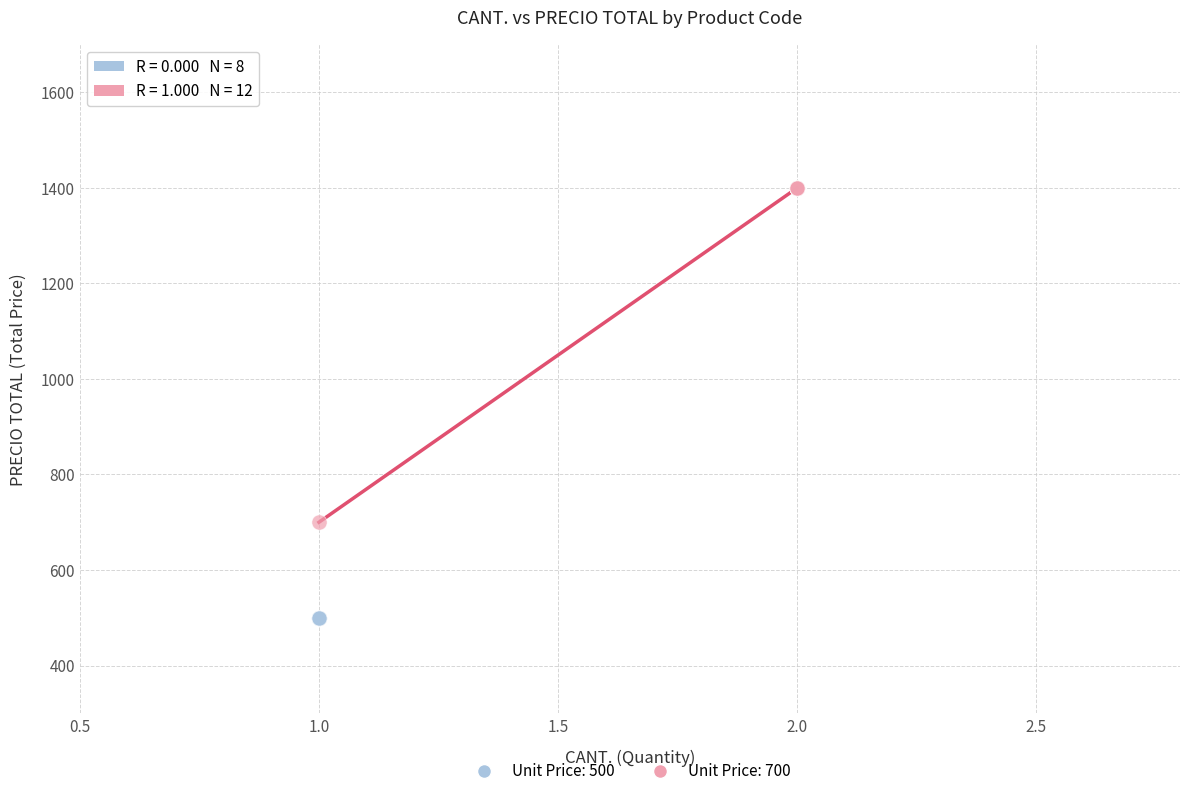

Which series contains the highest Y value?

Unit Price: 700